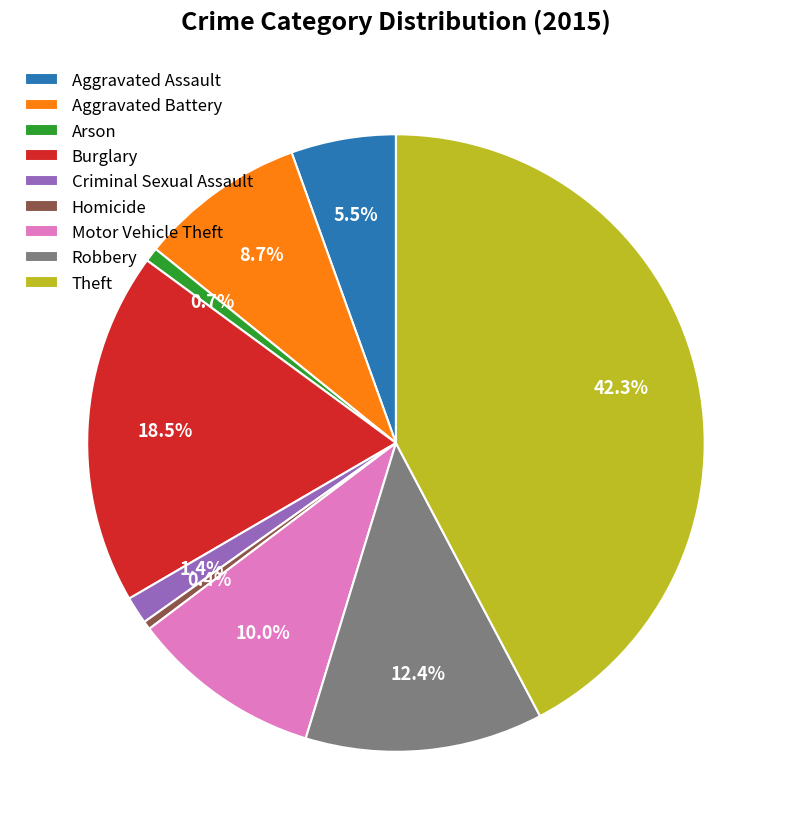

Does any single category account for the majority?

No